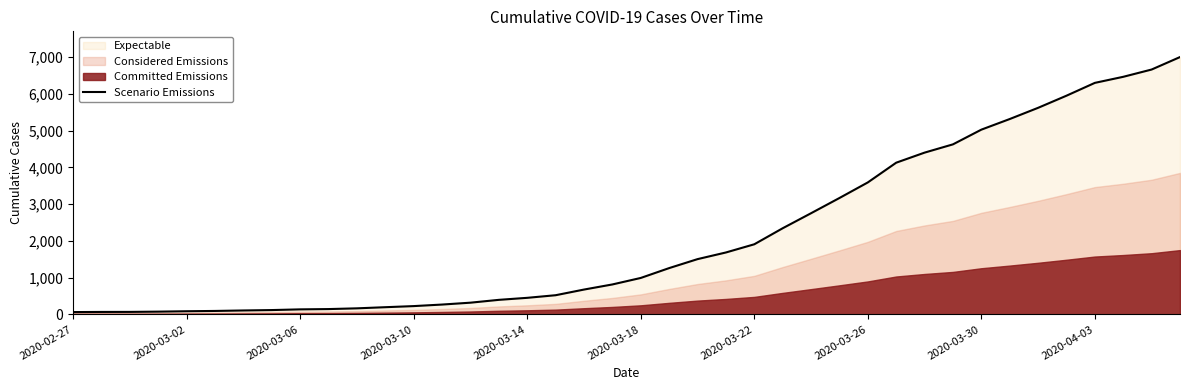

How many data points does each series have?

40